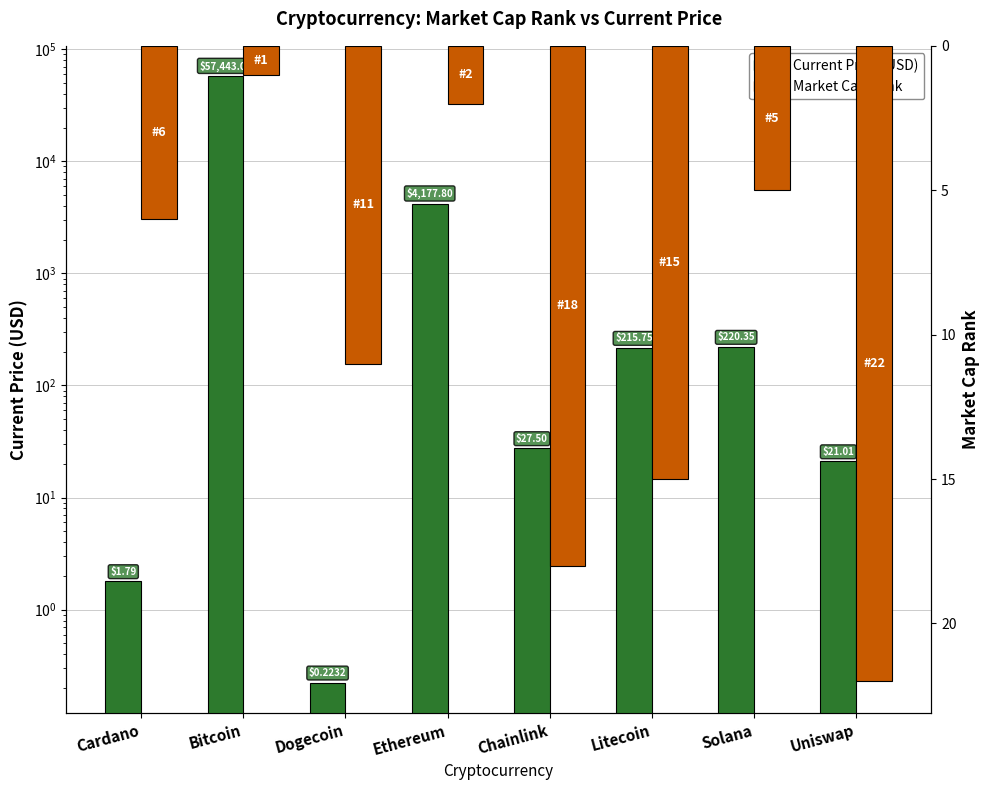

What is the difference between the Current Price (USD) values at Uniswap and Chainlink?

6.5